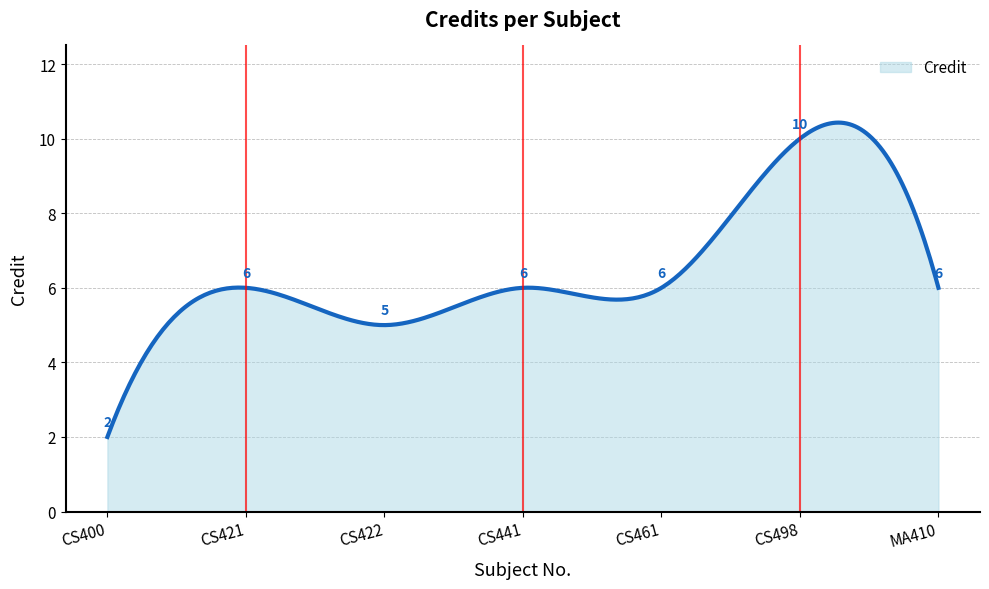

What is the maximum value shown in the chart?

10.4